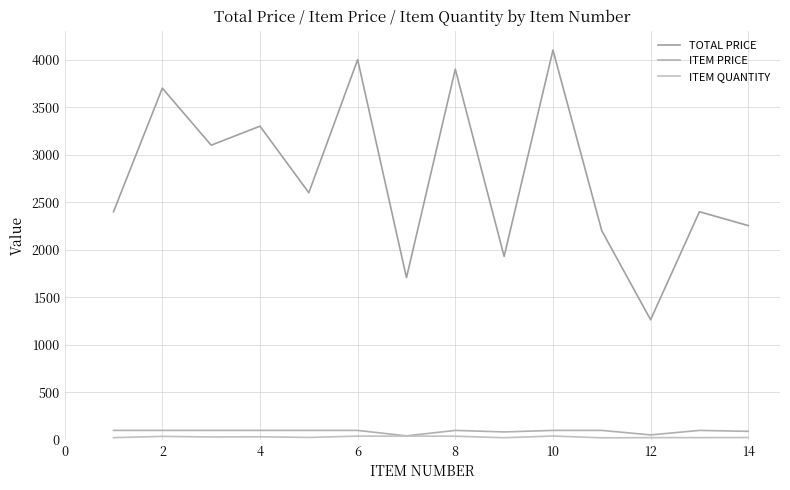

Rank the series by their maximum value, from highest to lowest.

TOTAL PRICE, ITEM PRICE, ITEM QUANTITY